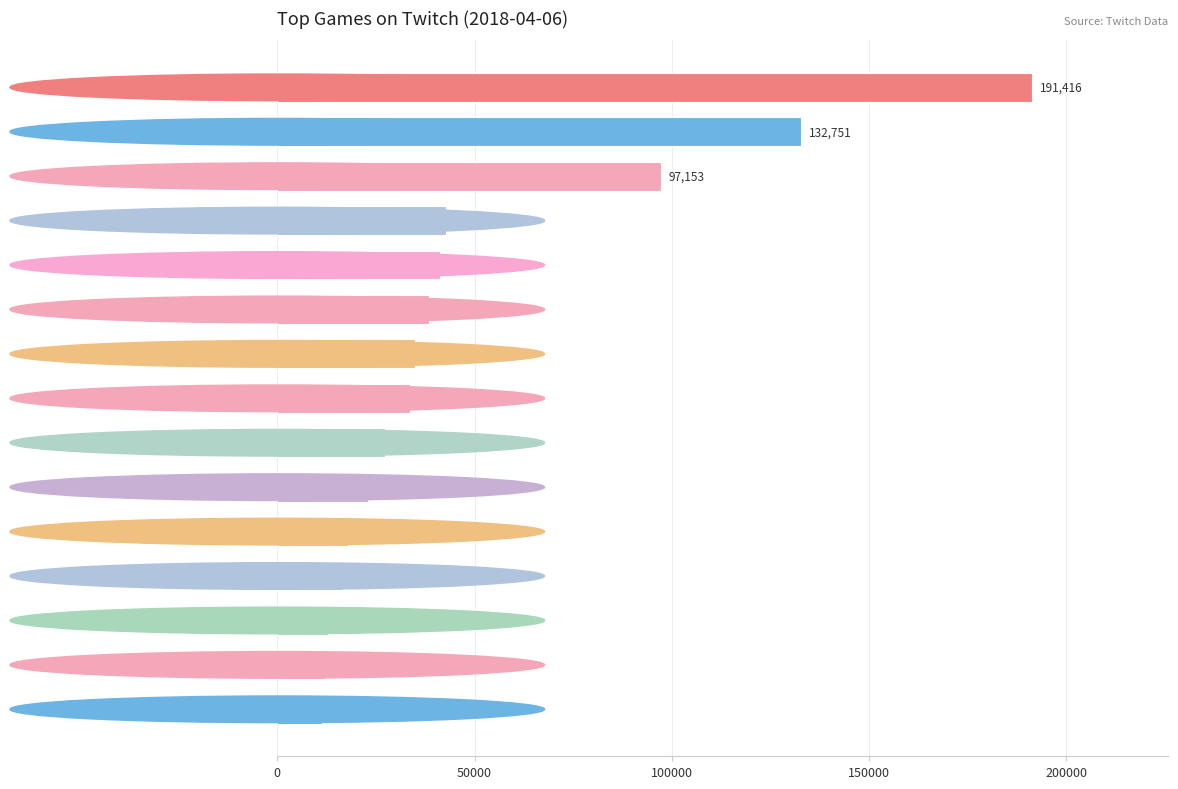

What is the label of the 12th bar from the bottom?

PLAYERUNKNOWN'S BATTLEGROUNDS